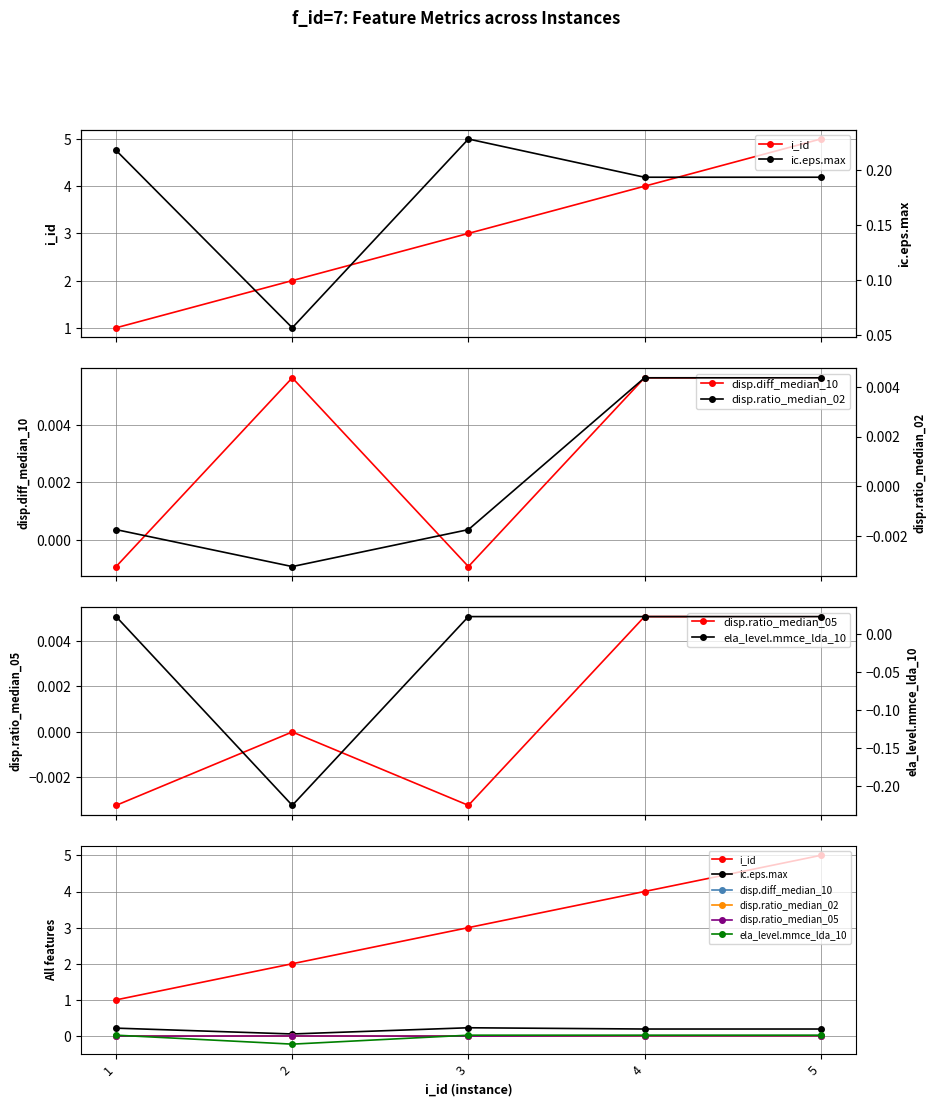

True or false: ic.eps.max has more than 0 interior local peaks.

True